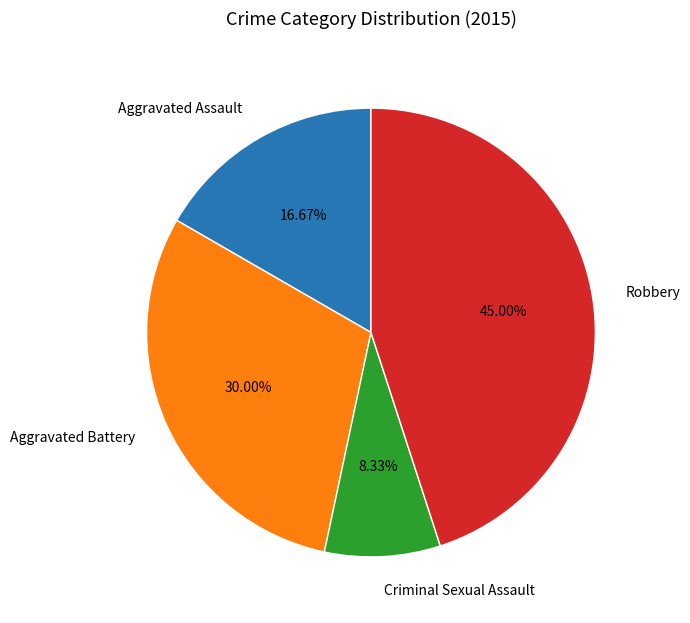

How many segments does this pie chart have?

4